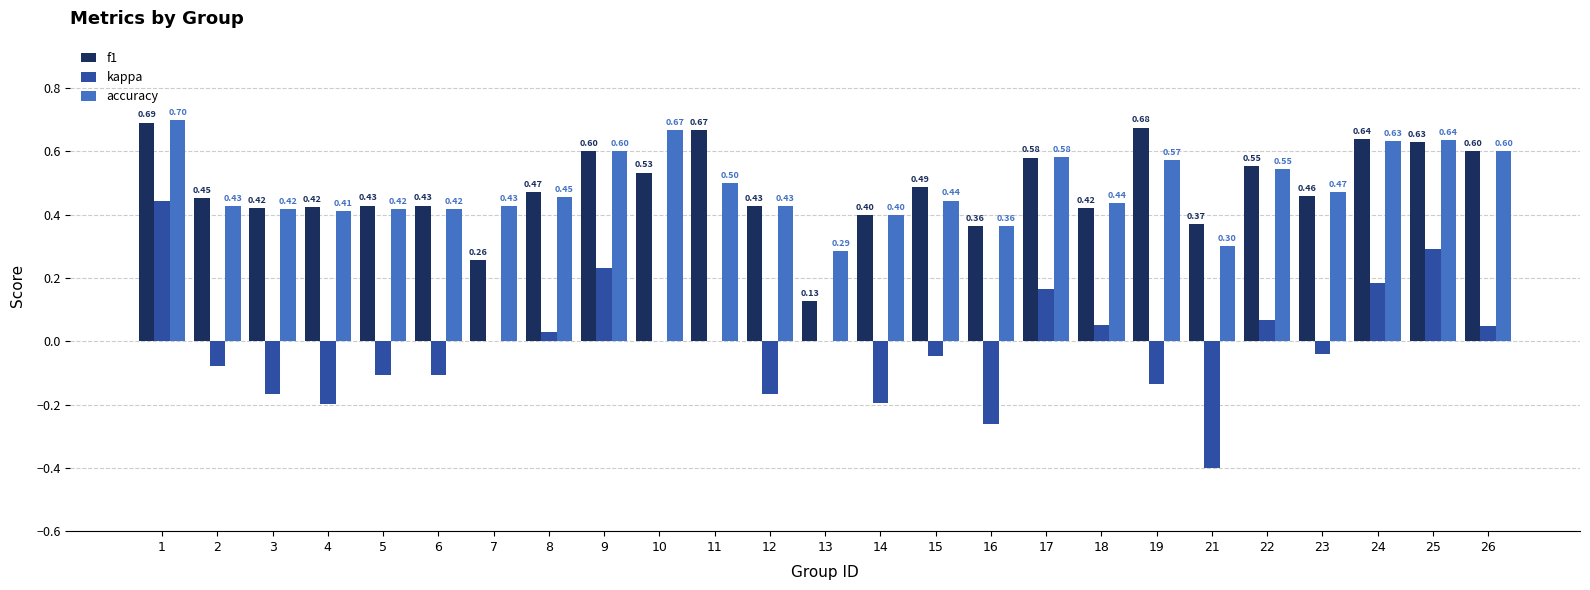

Is the value of f1 at 4 greater than the value of accuracy at 10?

No